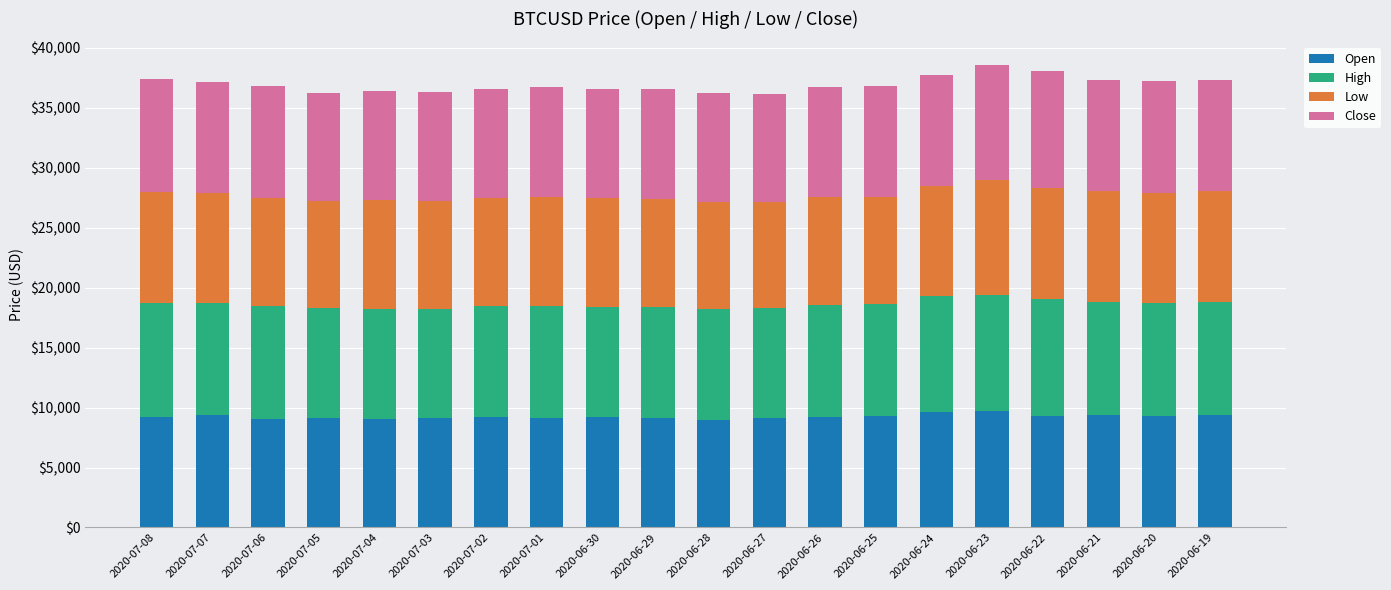

What is the label of the 15th bar from the right?

2020-07-03